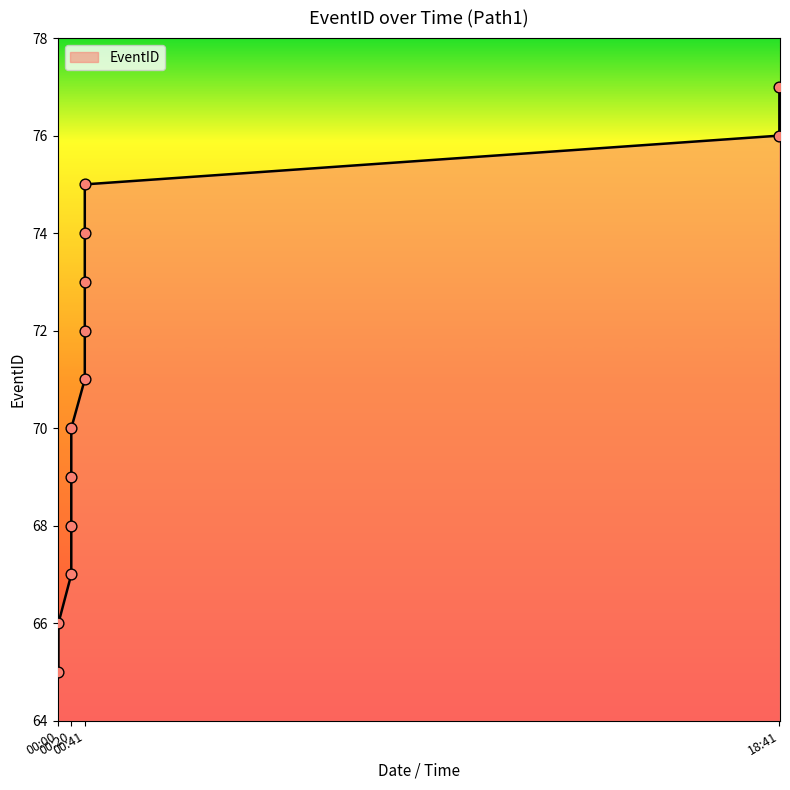

Which has a higher value, 00:20 or 00:20?

00:20